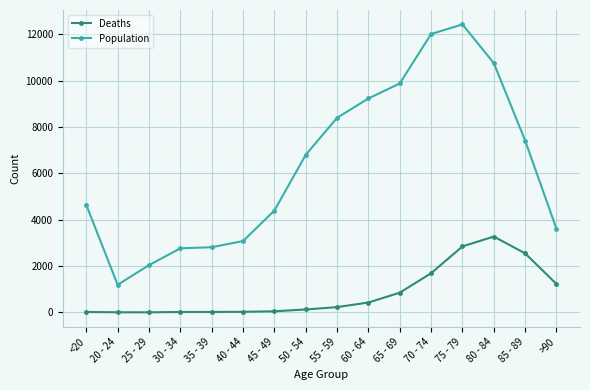

What is the sum of the Deaths values at 25 - 29 and 40 - 44?

27